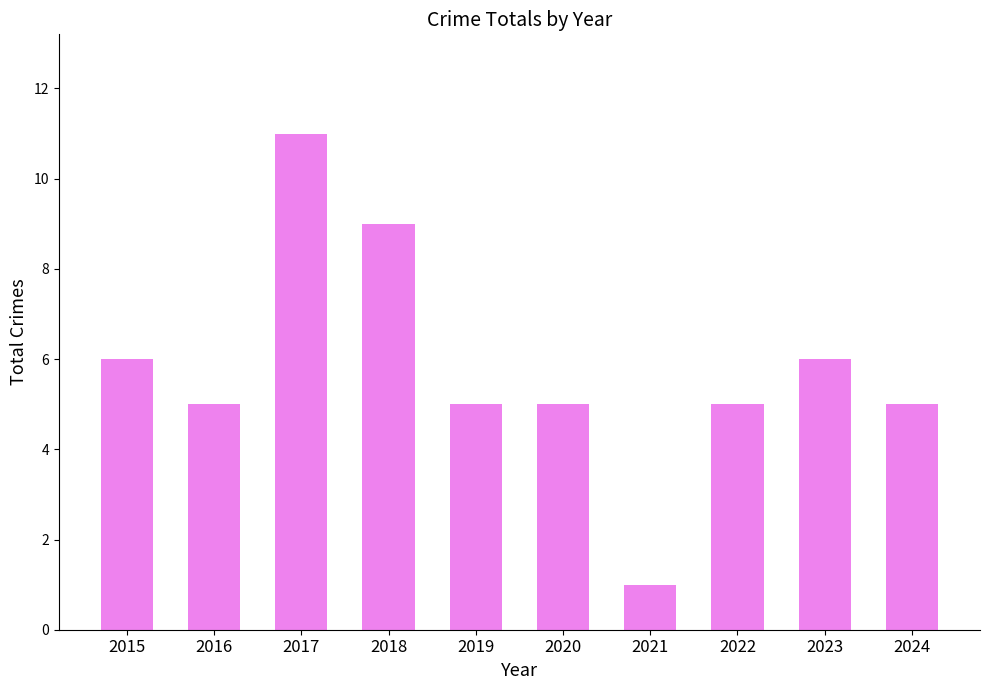

What is the value of the 2nd bar from the left?

5